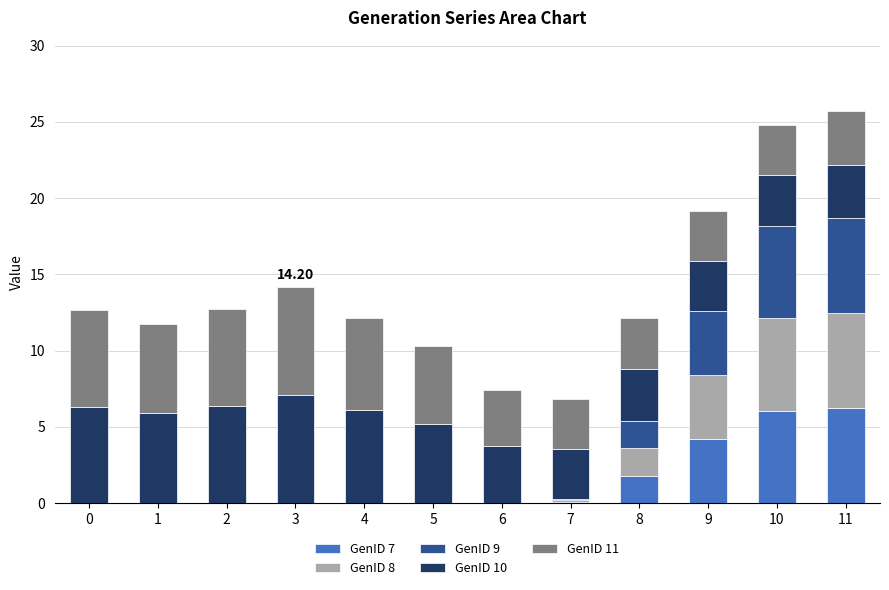

What is the total value across all series at 2?

12.7